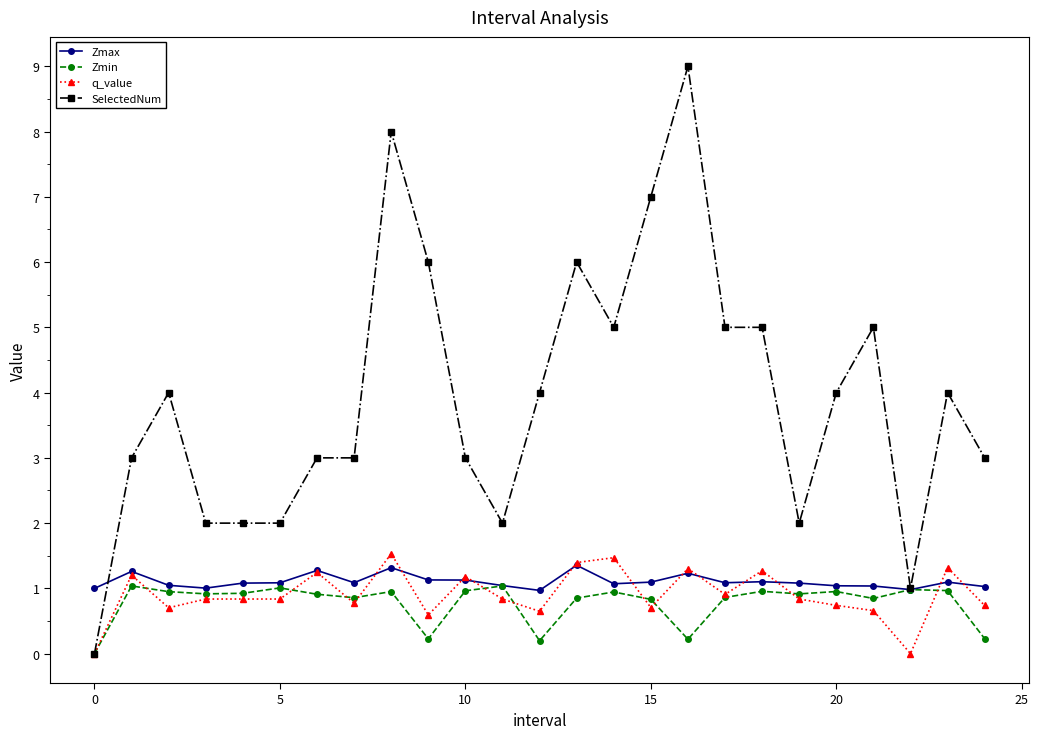

Which series has the largest total across all categories?

SelectedNum